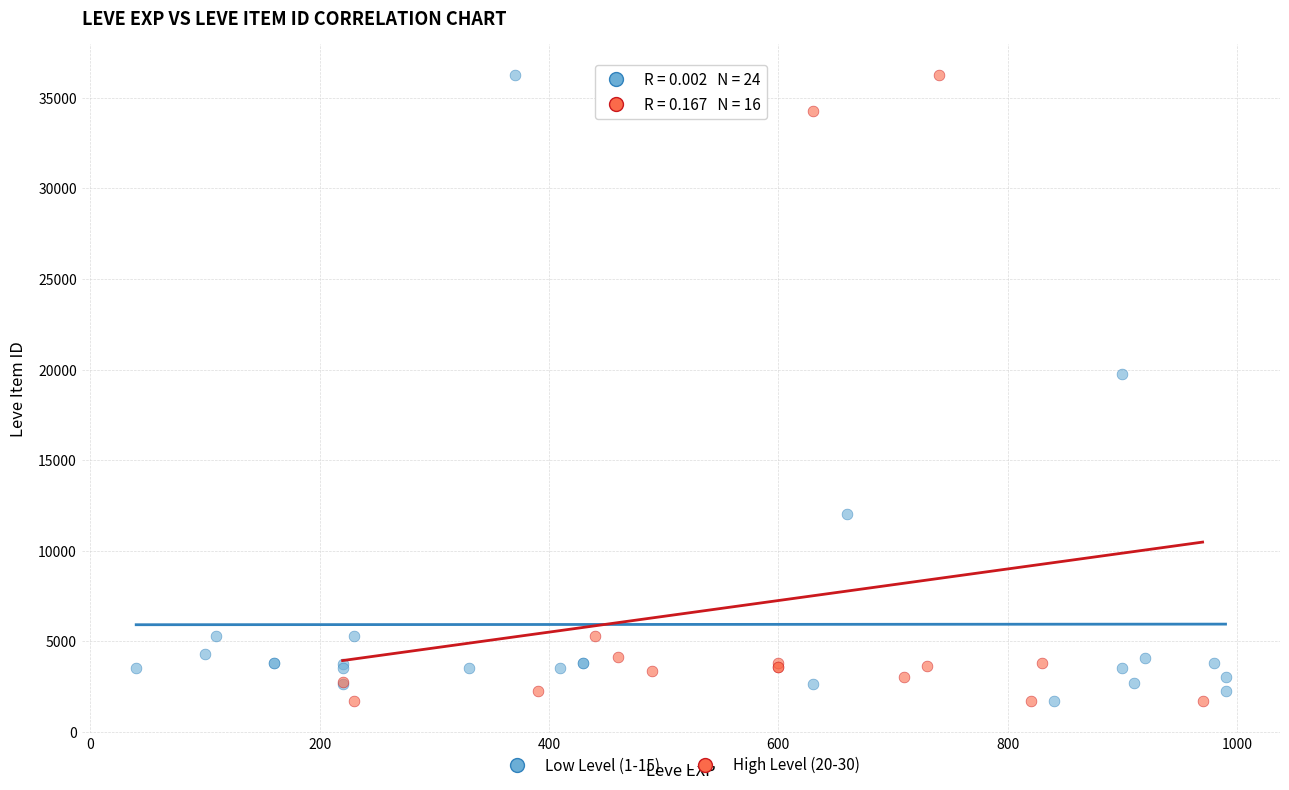

What are all the series names shown in the legend?

Low Level (1-15), High Level (20-30)